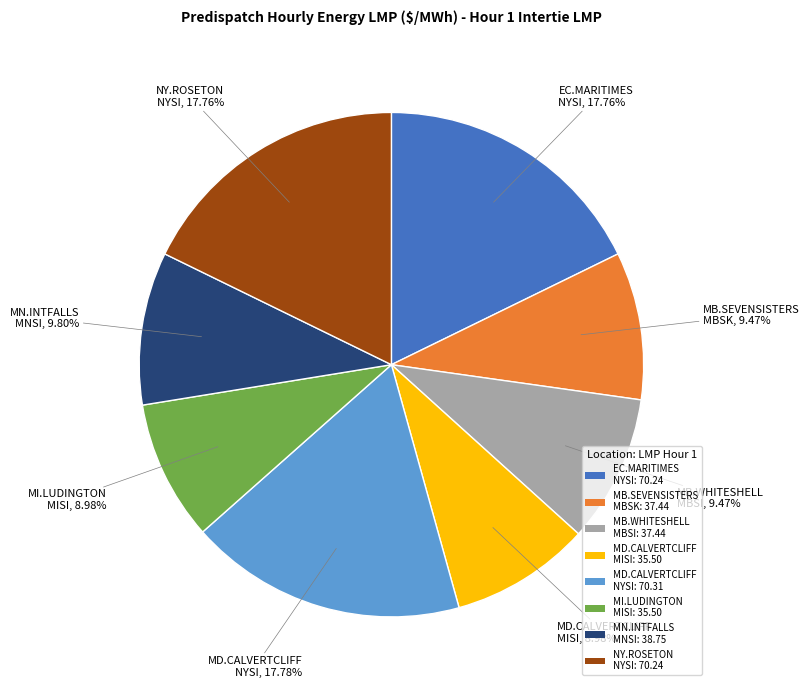

Is MN.INTFALLS MNSI: 38.75 the majority of the pie?

No